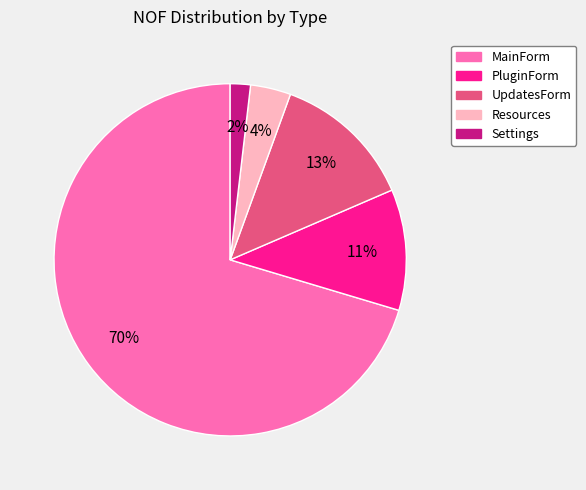

How many segments does this pie chart have?

5